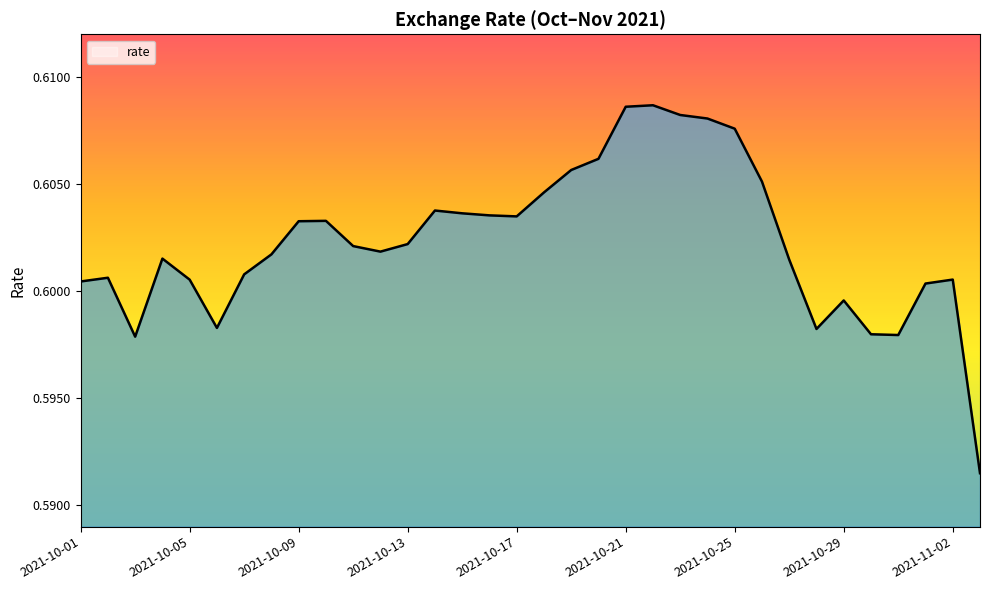

How many lines are shown in the chart?

1